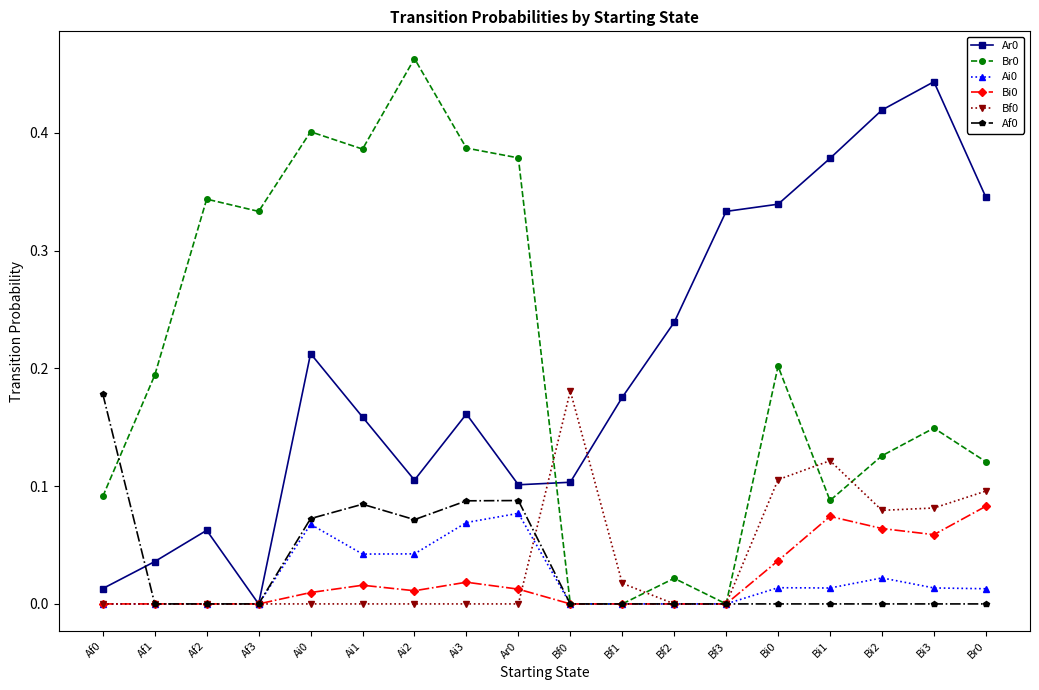

What is the total value across all series at Ai2?

0.7